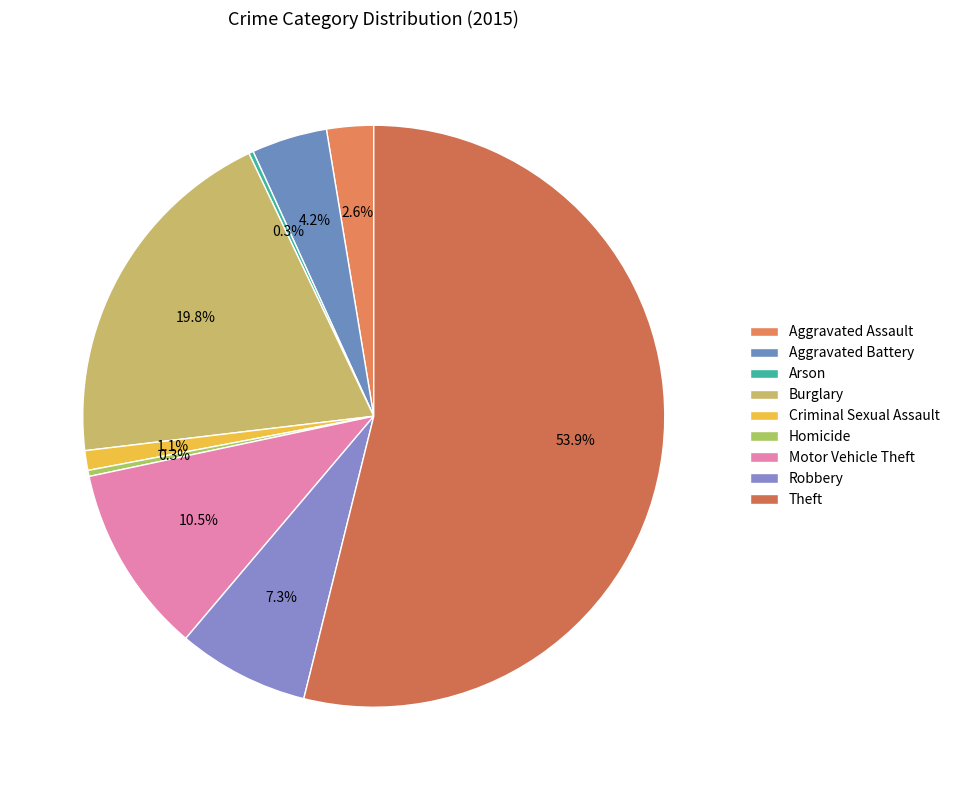

What is the change in value from Aggravated Assault to Burglary?

+205